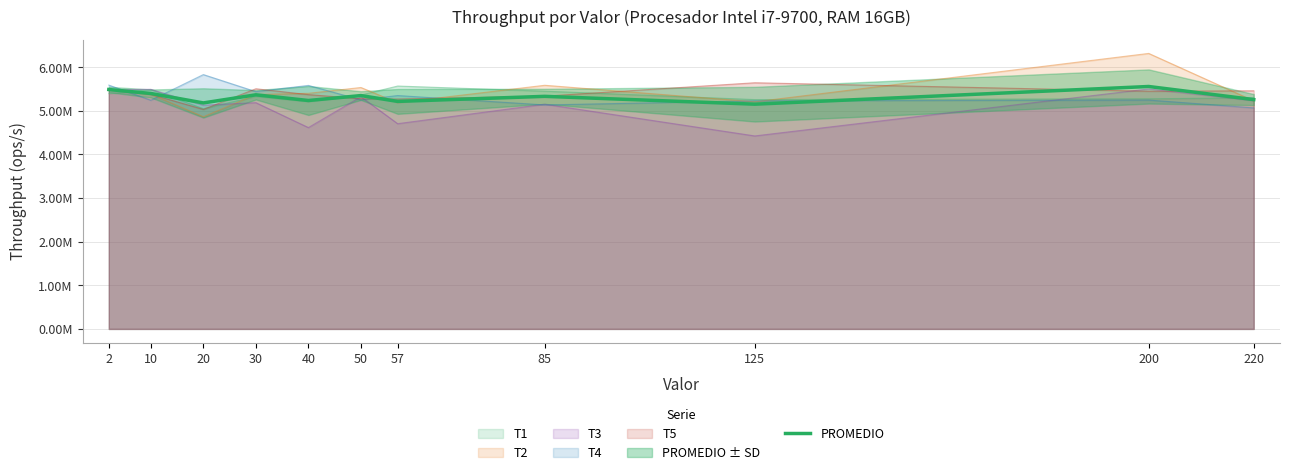

Is it true that the value at 200 is 5559200?

True